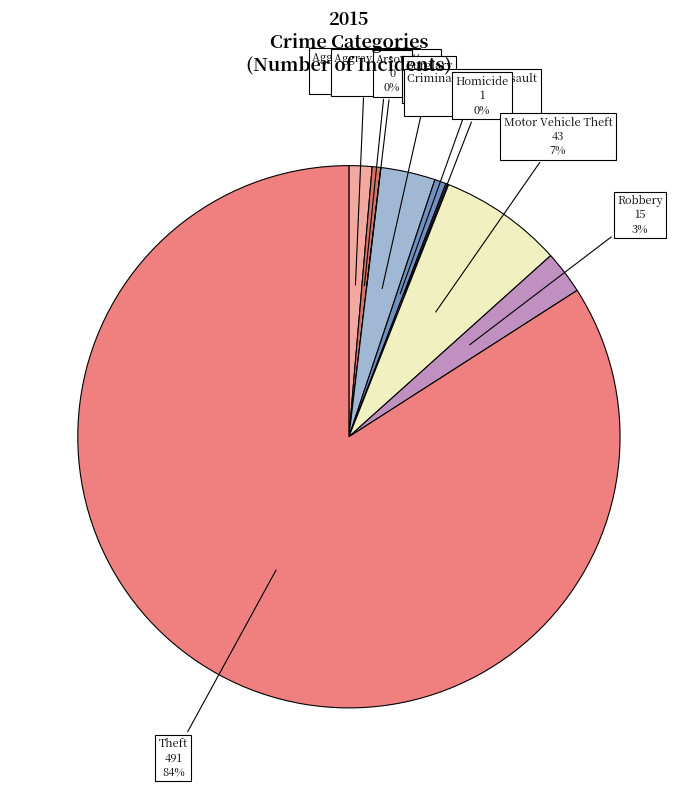

Rank the categories by value from lowest to highest.

Arson, Homicide, Aggravated Battery, Criminal Sexual Assault, Aggravated Assault, Robbery, Burglary, Motor Vehicle Theft, Theft